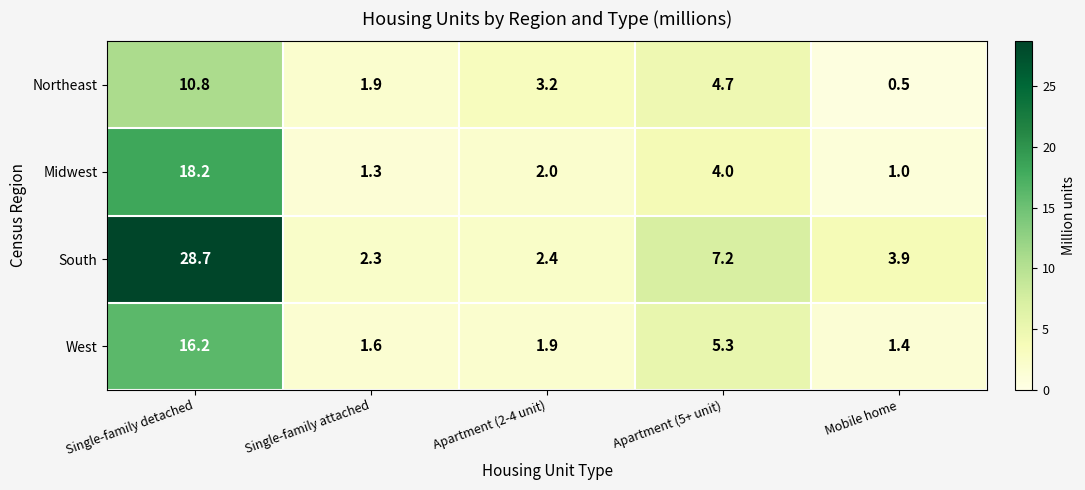

What is the average value of the South series?

8.9